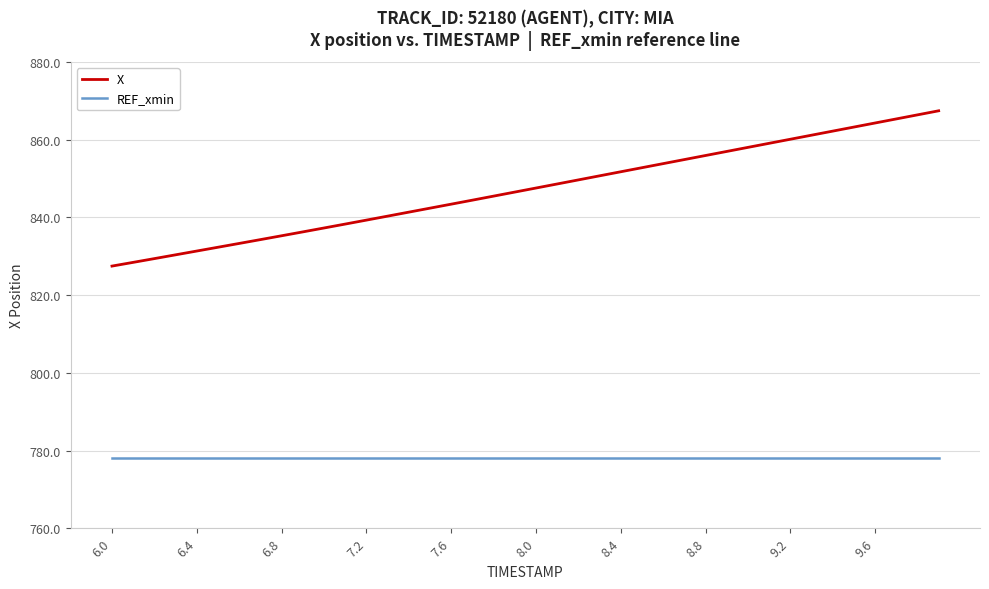

How many lines are shown in the chart?

2